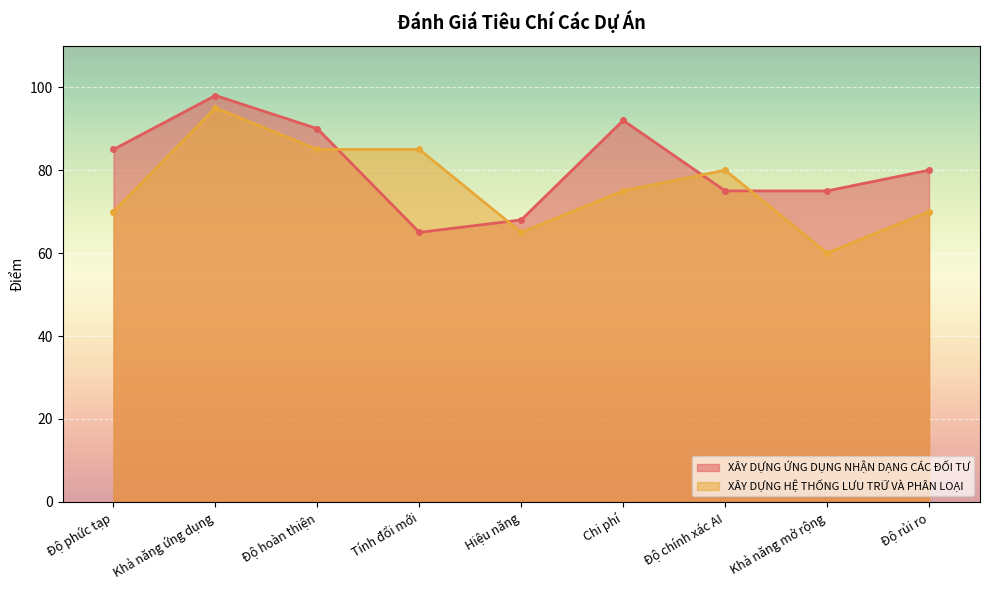

What is the greatest value displayed?

98